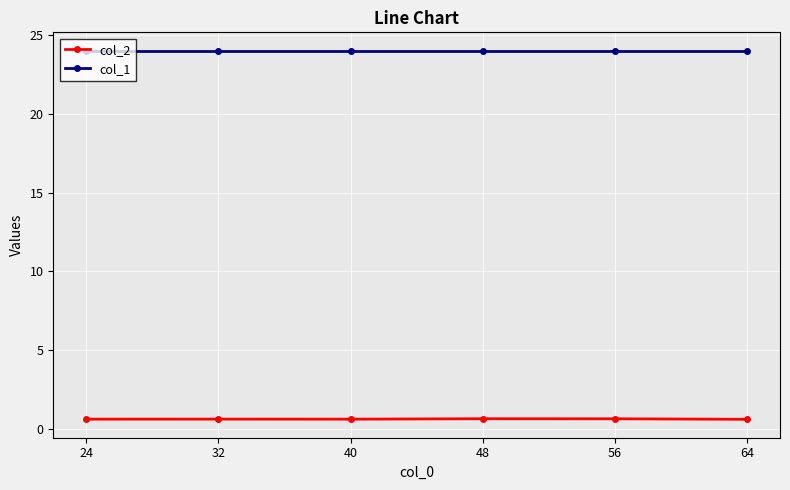

What value does the col_2 series have at 32?

0.6